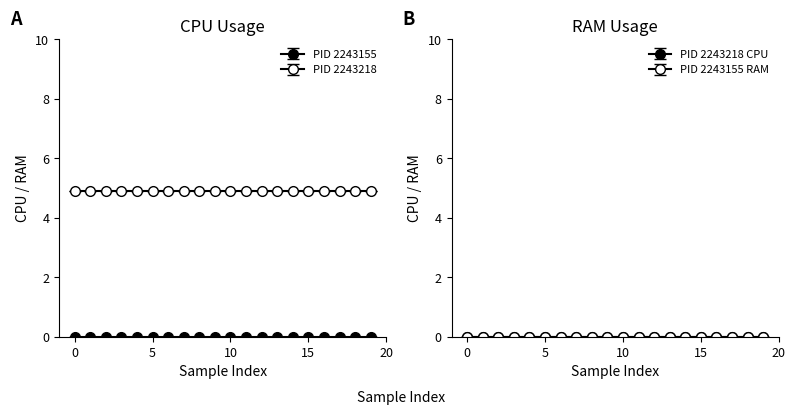

True or false: RAM (PID 2243218) and CPU (PID 2243155) intersect in this chart.

False